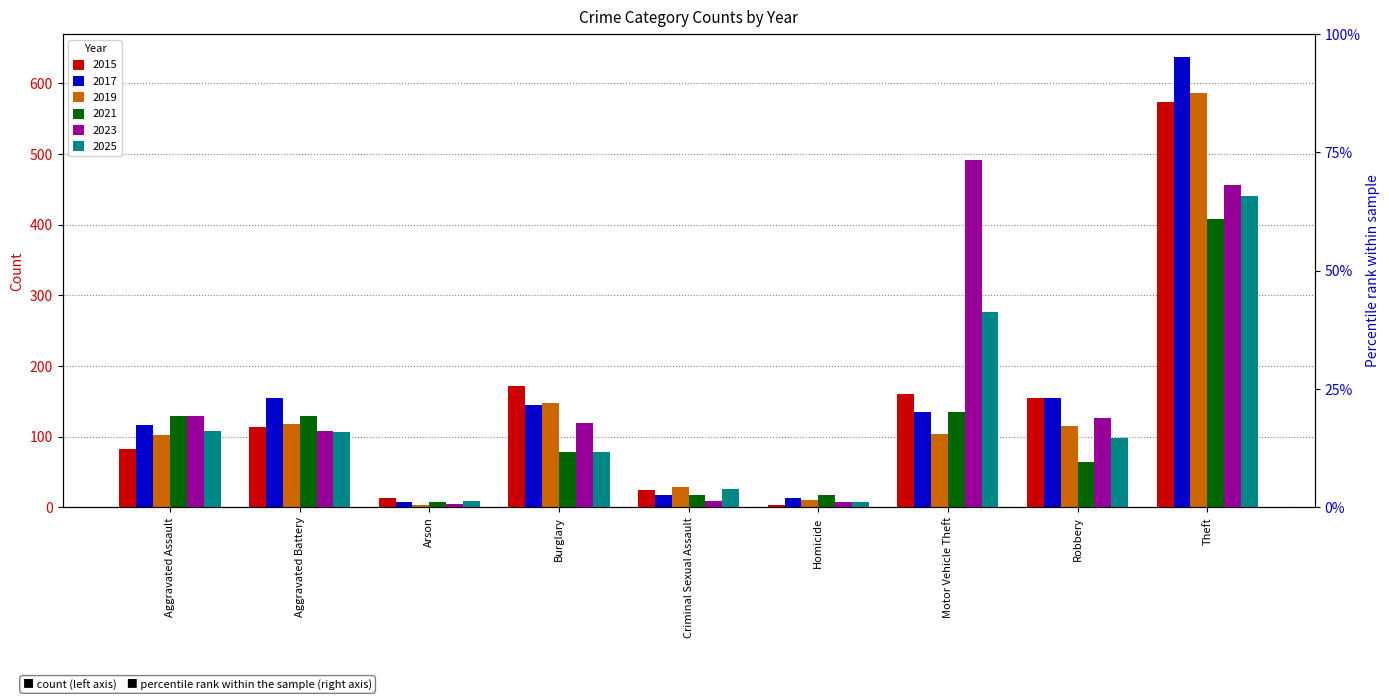

What position from the left is Criminal Sexual Assault?

5